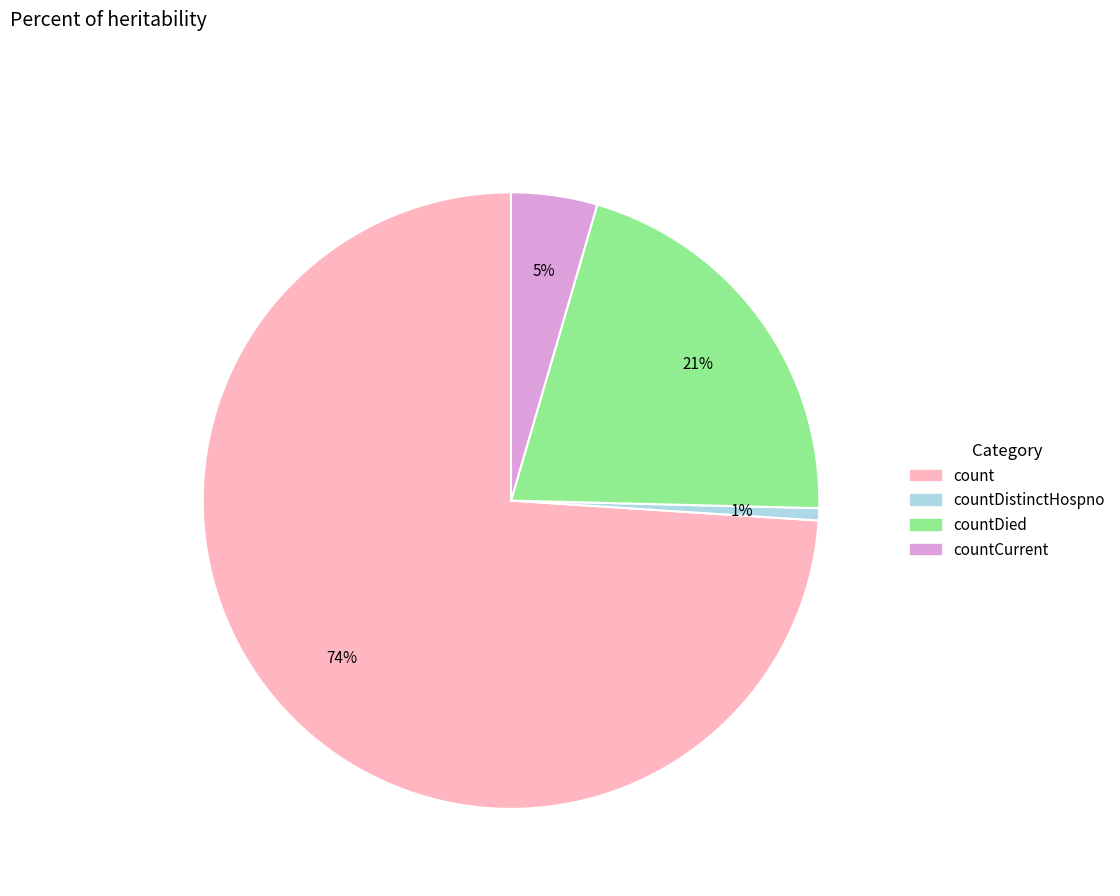

To the nearest percent, what is the average slice percentage?

25%